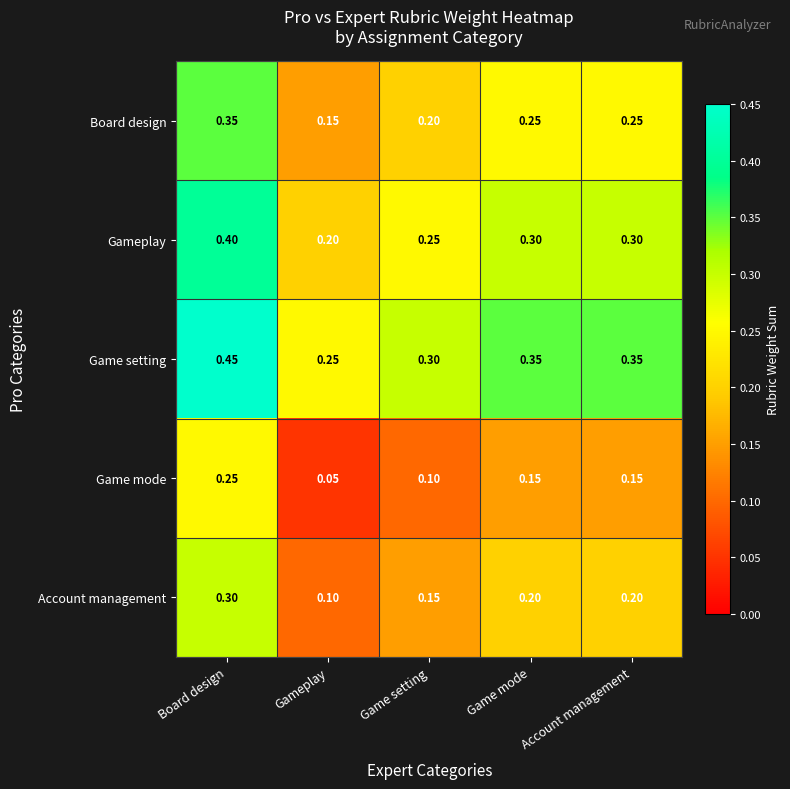

At which label is Board design closest to 0?

Gameplay